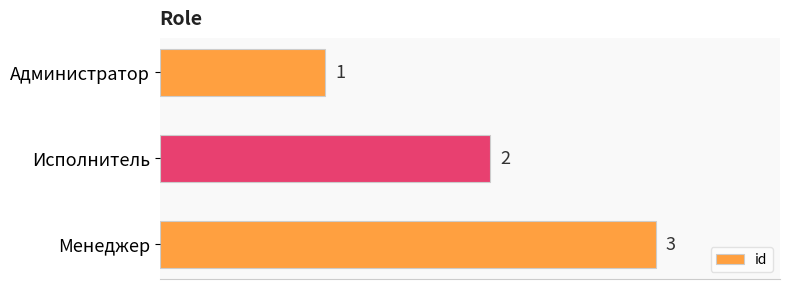

At which label is the value closest to 2?

Исполнитель